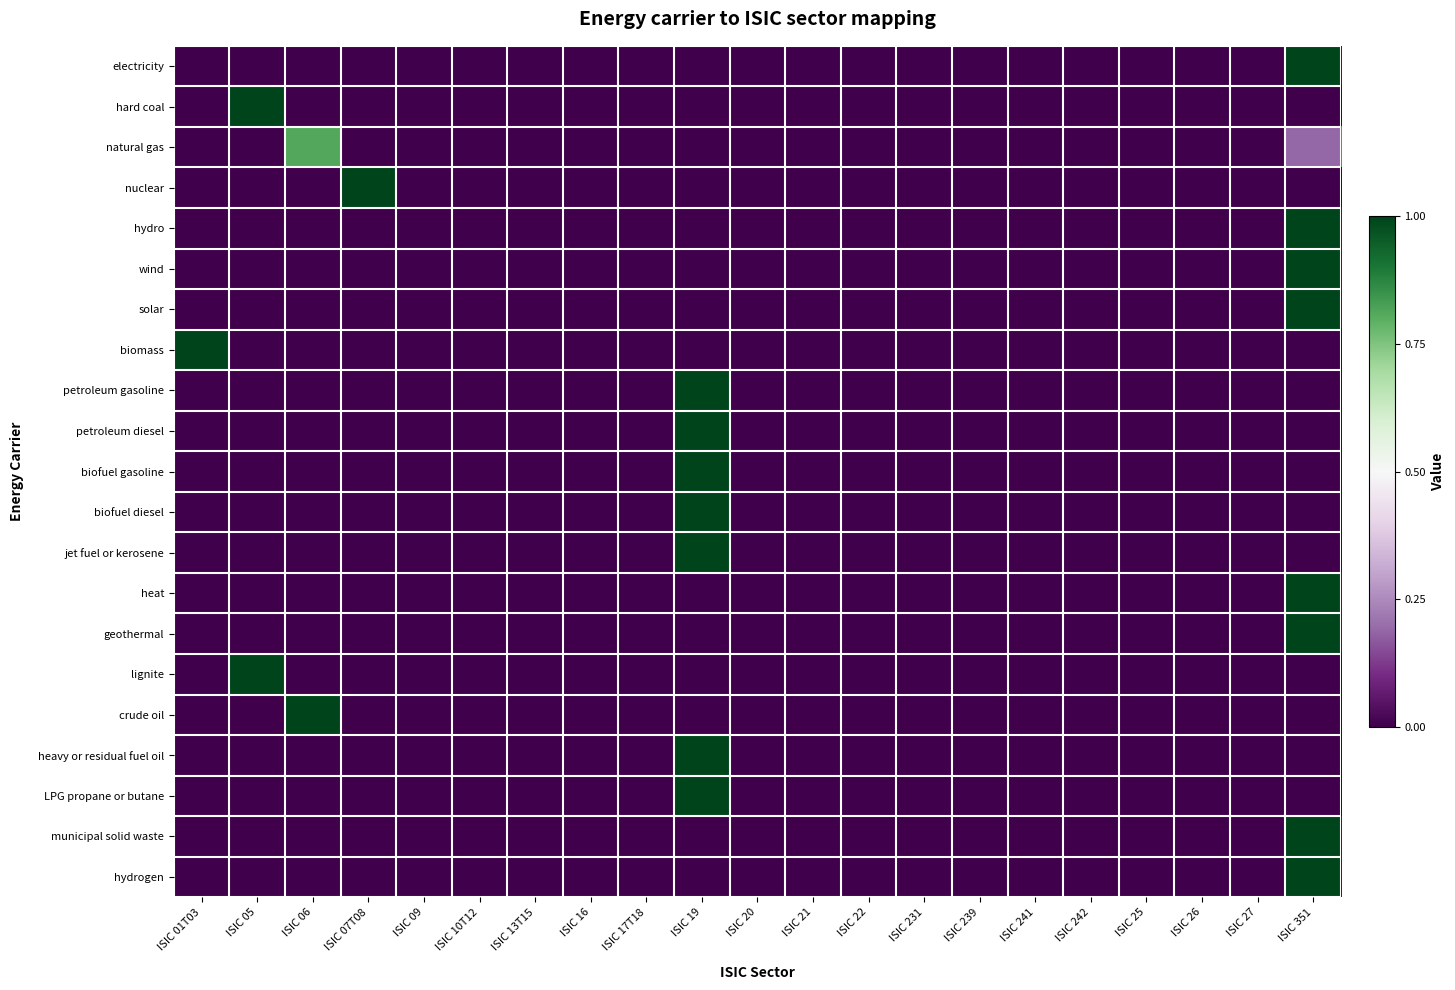

Reading left to right, what are all the values shown in this chart?

electricity: ISIC 01T03=0.0	ISIC 05=0.0	ISIC 06=0.0	ISIC 07T08=0.0	ISIC 09=0.0	ISIC 10T12=0.0	ISIC 13T15=0.0	ISIC 16=0.0	ISIC 17T18=0.0	ISIC 19=0.0	ISIC 20=0.0	ISIC 21=0.0	ISIC 22=0.0	ISIC 231=0.0	ISIC 239=0.0	ISIC 241=0.0	ISIC 242=0.0	ISIC 25=0.0	ISIC 26=0.0	ISIC 27=0.0	ISIC 351=1.0
hard coal: ISIC 01T03=0.0	ISIC 05=1.0	ISIC 06=0.0	ISIC 07T08=0.0	ISIC 09=0.0	ISIC 10T12=0.0	ISIC 13T15=0.0	ISIC 16=0.0	ISIC 17T18=0.0	ISIC 19=0.0	ISIC 20=0.0	ISIC 21=0.0	ISIC 22=0.0	ISIC 231=0.0	ISIC 239=0.0	ISIC 241=0.0	ISIC 242=0.0	ISIC 25=0.0	ISIC 26=0.0	ISIC 27=0.0	ISIC 351=0.0
natural gas: ISIC 01T03=0.0	ISIC 05=0.0	ISIC 06=0.8	ISIC 07T08=0.0	ISIC 09=0.0	ISIC 10T12=0.0	ISIC 13T15=0.0	ISIC 16=0.0	ISIC 17T18=0.0	ISIC 19=0.0	ISIC 20=0.0	ISIC 21=0.0	ISIC 22=0.0	ISIC 231=0.0	ISIC 239=0.0	ISIC 241=0.0	ISIC 242=0.0	ISIC 25=0.0	ISIC 26=0.0	ISIC 27=0.0	ISIC 351=0.2
nuclear: ISIC 01T03=0.0	ISIC 05=0.0	ISIC 06=0.0	ISIC 07T08=1.0	ISIC 09=0.0	ISIC 10T12=0.0	ISIC 13T15=0.0	ISIC 16=0.0	ISIC 17T18=0.0	ISIC 19=0.0	ISIC 20=0.0	ISIC 21=0.0	ISIC 22=0.0	ISIC 231=0.0	ISIC 239=0.0	ISIC 241=0.0	ISIC 242=0.0	ISIC 25=0.0	ISIC 26=0.0	ISIC 27=0.0	ISIC 351=0.0
hydro: ISIC 01T03=0.0	ISIC 05=0.0	ISIC 06=0.0	ISIC 07T08=0.0	ISIC 09=0.0	ISIC 10T12=0.0	ISIC 13T15=0.0	ISIC 16=0.0	ISIC 17T18=0.0	ISIC 19=0.0	ISIC 20=0.0	ISIC 21=0.0	ISIC 22=0.0	ISIC 231=0.0	ISIC 239=0.0	ISIC 241=0.0	ISIC 242=0.0	ISIC 25=0.0	ISIC 26=0.0	ISIC 27=0.0	ISIC 351=1.0
wind: ISIC 01T03=0.0	ISIC 05=0.0	ISIC 06=0.0	ISIC 07T08=0.0	ISIC 09=0.0	ISIC 10T12=0.0	ISIC 13T15=0.0	ISIC 16=0.0	ISIC 17T18=0.0	ISIC 19=0.0	ISIC 20=0.0	ISIC 21=0.0	ISIC 22=0.0	ISIC 231=0.0	ISIC 239=0.0	ISIC 241=0.0	ISIC 242=0.0	ISIC 25=0.0	ISIC 26=0.0	ISIC 27=0.0	ISIC 351=1.0
solar: ISIC 01T03=0.0	ISIC 05=0.0	ISIC 06=0.0	ISIC 07T08=0.0	ISIC 09=0.0	ISIC 10T12=0.0	ISIC 13T15=0.0	ISIC 16=0.0	ISIC 17T18=0.0	ISIC 19=0.0	ISIC 20=0.0	ISIC 21=0.0	ISIC 22=0.0	ISIC 231=0.0	ISIC 239=0.0	ISIC 241=0.0	ISIC 242=0.0	ISIC 25=0.0	ISIC 26=0.0	ISIC 27=0.0	ISIC 351=1.0
biomass: ISIC 01T03=1.0	ISIC 05=0.0	ISIC 06=0.0	ISIC 07T08=0.0	ISIC 09=0.0	ISIC 10T12=0.0	ISIC 13T15=0.0	ISIC 16=0.0	ISIC 17T18=0.0	ISIC 19=0.0	ISIC 20=0.0	ISIC 21=0.0	ISIC 22=0.0	ISIC 231=0.0	ISIC 239=0.0	ISIC 241=0.0	ISIC 242=0.0	ISIC 25=0.0	ISIC 26=0.0	ISIC 27=0.0	ISIC 351=0.0
petroleum gasoline: ISIC 01T03=0.0	ISIC 05=0.0	ISIC 06=0.0	ISIC 07T08=0.0	ISIC 09=0.0	ISIC 10T12=0.0	ISIC 13T15=0.0	ISIC 16=0.0	ISIC 17T18=0.0	ISIC 19=1.0	ISIC 20=0.0	ISIC 21=0.0	ISIC 22=0.0	ISIC 231=0.0	ISIC 239=0.0	ISIC 241=0.0	ISIC 242=0.0	ISIC 25=0.0	ISIC 26=0.0	ISIC 27=0.0	ISIC 351=0.0
petroleum diesel: ISIC 01T03=0.0	ISIC 05=0.0	ISIC 06=0.0	ISIC 07T08=0.0	ISIC 09=0.0	ISIC 10T12=0.0	ISIC 13T15=0.0	ISIC 16=0.0	ISIC 17T18=0.0	ISIC 19=1.0	ISIC 20=0.0	ISIC 21=0.0	ISIC 22=0.0	ISIC 231=0.0	ISIC 239=0.0	ISIC 241=0.0	ISIC 242=0.0	ISIC 25=0.0	ISIC 26=0.0	ISIC 27=0.0	ISIC 351=0.0
biofuel gasoline: ISIC 01T03=0.0	ISIC 05=0.0	ISIC 06=0.0	ISIC 07T08=0.0	ISIC 09=0.0	ISIC 10T12=0.0	ISIC 13T15=0.0	ISIC 16=0.0	ISIC 17T18=0.0	ISIC 19=1.0	ISIC 20=0.0	ISIC 21=0.0	ISIC 22=0.0	ISIC 231=0.0	ISIC 239=0.0	ISIC 241=0.0	ISIC 242=0.0	ISIC 25=0.0	ISIC 26=0.0	ISIC 27=0.0	ISIC 351=0.0
biofuel diesel: ISIC 01T03=0.0	ISIC 05=0.0	ISIC 06=0.0	ISIC 07T08=0.0	ISIC 09=0.0	ISIC 10T12=0.0	ISIC 13T15=0.0	ISIC 16=0.0	ISIC 17T18=0.0	ISIC 19=1.0	ISIC 20=0.0	ISIC 21=0.0	ISIC 22=0.0	ISIC 231=0.0	ISIC 239=0.0	ISIC 241=0.0	ISIC 242=0.0	ISIC 25=0.0	ISIC 26=0.0	ISIC 27=0.0	ISIC 351=0.0
jet fuel or kerosene: ISIC 01T03=0.0	ISIC 05=0.0	ISIC 06=0.0	ISIC 07T08=0.0	ISIC 09=0.0	ISIC 10T12=0.0	ISIC 13T15=0.0	ISIC 16=0.0	ISIC 17T18=0.0	ISIC 19=1.0	ISIC 20=0.0	ISIC 21=0.0	ISIC 22=0.0	ISIC 231=0.0	ISIC 239=0.0	ISIC 241=0.0	ISIC 242=0.0	ISIC 25=0.0	ISIC 26=0.0	ISIC 27=0.0	ISIC 351=0.0
heat: ISIC 01T03=0.0	ISIC 05=0.0	ISIC 06=0.0	ISIC 07T08=0.0	ISIC 09=0.0	ISIC 10T12=0.0	ISIC 13T15=0.0	ISIC 16=0.0	ISIC 17T18=0.0	ISIC 19=0.0	ISIC 20=0.0	ISIC 21=0.0	ISIC 22=0.0	ISIC 231=0.0	ISIC 239=0.0	ISIC 241=0.0	ISIC 242=0.0	ISIC 25=0.0	ISIC 26=0.0	ISIC 27=0.0	ISIC 351=1.0
geothermal: ISIC 01T03=0.0	ISIC 05=0.0	ISIC 06=0.0	ISIC 07T08=0.0	ISIC 09=0.0	ISIC 10T12=0.0	ISIC 13T15=0.0	ISIC 16=0.0	ISIC 17T18=0.0	ISIC 19=0.0	ISIC 20=0.0	ISIC 21=0.0	ISIC 22=0.0	ISIC 231=0.0	ISIC 239=0.0	ISIC 241=0.0	ISIC 242=0.0	ISIC 25=0.0	ISIC 26=0.0	ISIC 27=0.0	ISIC 351=1.0
lignite: ISIC 01T03=0.0	ISIC 05=1.0	ISIC 06=0.0	ISIC 07T08=0.0	ISIC 09=0.0	ISIC 10T12=0.0	ISIC 13T15=0.0	ISIC 16=0.0	ISIC 17T18=0.0	ISIC 19=0.0	ISIC 20=0.0	ISIC 21=0.0	ISIC 22=0.0	ISIC 231=0.0	ISIC 239=0.0	ISIC 241=0.0	ISIC 242=0.0	ISIC 25=0.0	ISIC 26=0.0	ISIC 27=0.0	ISIC 351=0.0
crude oil: ISIC 01T03=0.0	ISIC 05=0.0	ISIC 06=1.0	ISIC 07T08=0.0	ISIC 09=0.0	ISIC 10T12=0.0	ISIC 13T15=0.0	ISIC 16=0.0	ISIC 17T18=0.0	ISIC 19=0.0	ISIC 20=0.0	ISIC 21=0.0	ISIC 22=0.0	ISIC 231=0.0	ISIC 239=0.0	ISIC 241=0.0	ISIC 242=0.0	ISIC 25=0.0	ISIC 26=0.0	ISIC 27=0.0	ISIC 351=0.0
heavy or residual fuel oil: ISIC 01T03=0.0	ISIC 05=0.0	ISIC 06=0.0	ISIC 07T08=0.0	ISIC 09=0.0	ISIC 10T12=0.0	ISIC 13T15=0.0	ISIC 16=0.0	ISIC 17T18=0.0	ISIC 19=1.0	ISIC 20=0.0	ISIC 21=0.0	ISIC 22=0.0	ISIC 231=0.0	ISIC 239=0.0	ISIC 241=0.0	ISIC 242=0.0	ISIC 25=0.0	ISIC 26=0.0	ISIC 27=0.0	ISIC 351=0.0
LPG propane or butane: ISIC 01T03=0.0	ISIC 05=0.0	ISIC 06=0.0	ISIC 07T08=0.0	ISIC 09=0.0	ISIC 10T12=0.0	ISIC 13T15=0.0	ISIC 16=0.0	ISIC 17T18=0.0	ISIC 19=1.0	ISIC 20=0.0	ISIC 21=0.0	ISIC 22=0.0	ISIC 231=0.0	ISIC 239=0.0	ISIC 241=0.0	ISIC 242=0.0	ISIC 25=0.0	ISIC 26=0.0	ISIC 27=0.0	ISIC 351=0.0
municipal solid waste: ISIC 01T03=0.0	ISIC 05=0.0	ISIC 06=0.0	ISIC 07T08=0.0	ISIC 09=0.0	ISIC 10T12=0.0	ISIC 13T15=0.0	ISIC 16=0.0	ISIC 17T18=0.0	ISIC 19=0.0	ISIC 20=0.0	ISIC 21=0.0	ISIC 22=0.0	ISIC 231=0.0	ISIC 239=0.0	ISIC 241=0.0	ISIC 242=0.0	ISIC 25=0.0	ISIC 26=0.0	ISIC 27=0.0	ISIC 351=1.0
hydrogen: ISIC 01T03=0.0	ISIC 05=0.0	ISIC 06=0.0	ISIC 07T08=0.0	ISIC 09=0.0	ISIC 10T12=0.0	ISIC 13T15=0.0	ISIC 16=0.0	ISIC 17T18=0.0	ISIC 19=0.0	ISIC 20=0.0	ISIC 21=0.0	ISIC 22=0.0	ISIC 231=0.0	ISIC 239=0.0	ISIC 241=0.0	ISIC 242=0.0	ISIC 25=0.0	ISIC 26=0.0	ISIC 27=0.0	ISIC 351=1.0